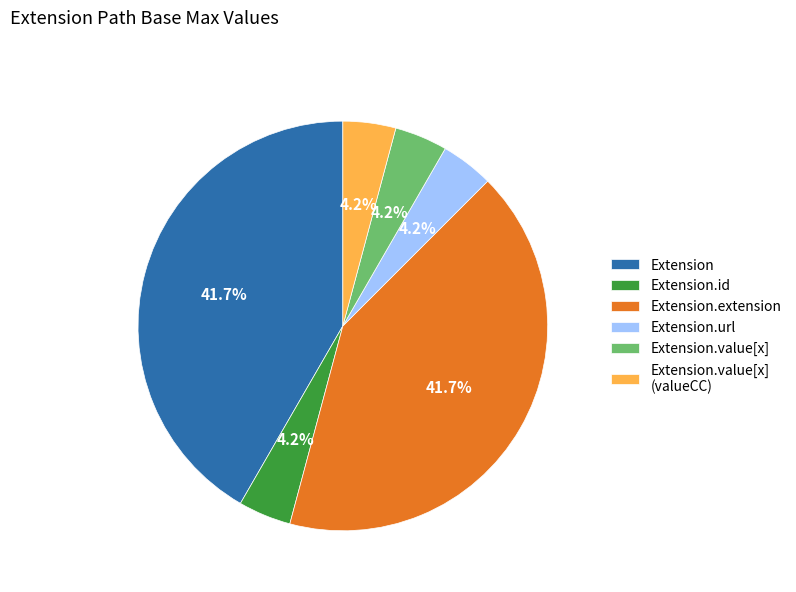

How much of the chart is everything except Extension.id?

95.8%